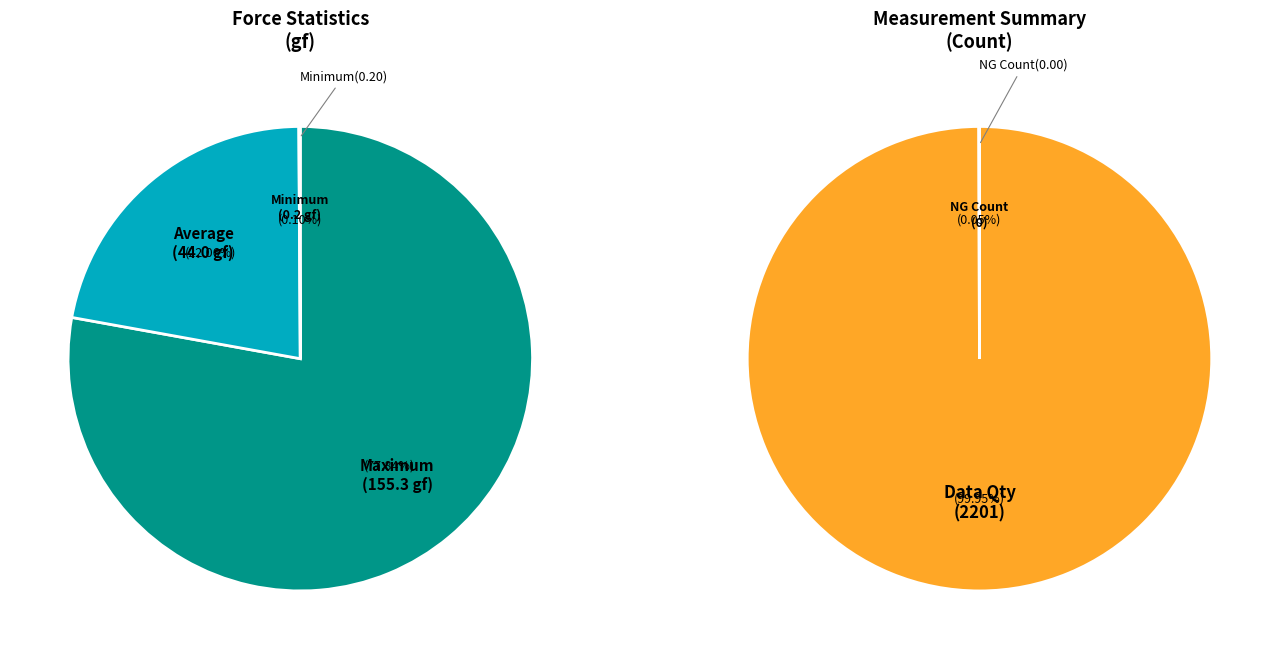

Is there a majority slice in this chart?

Yes